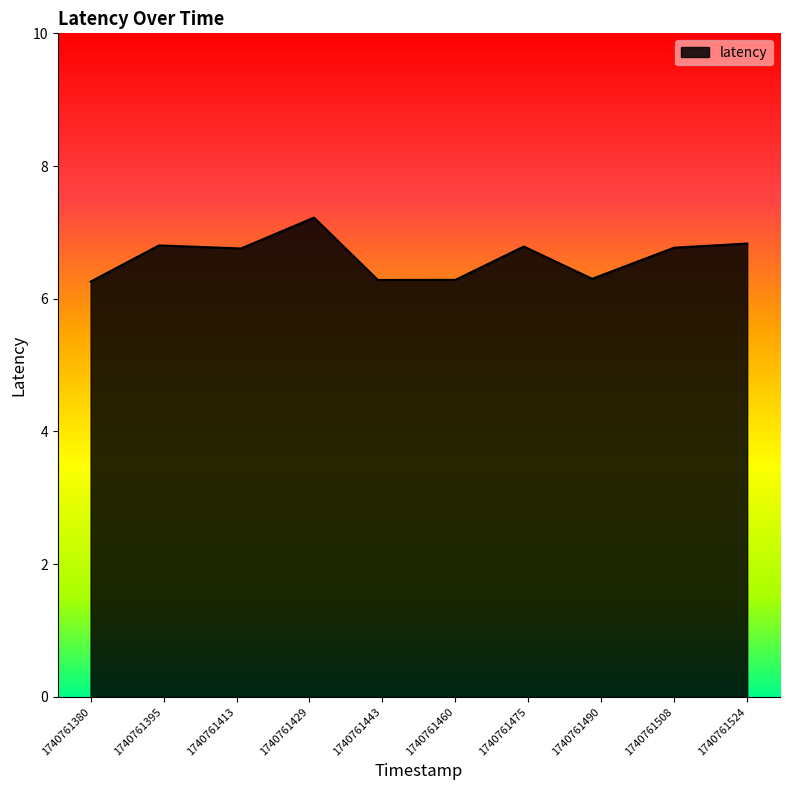

What is the smallest value displayed?

6.3